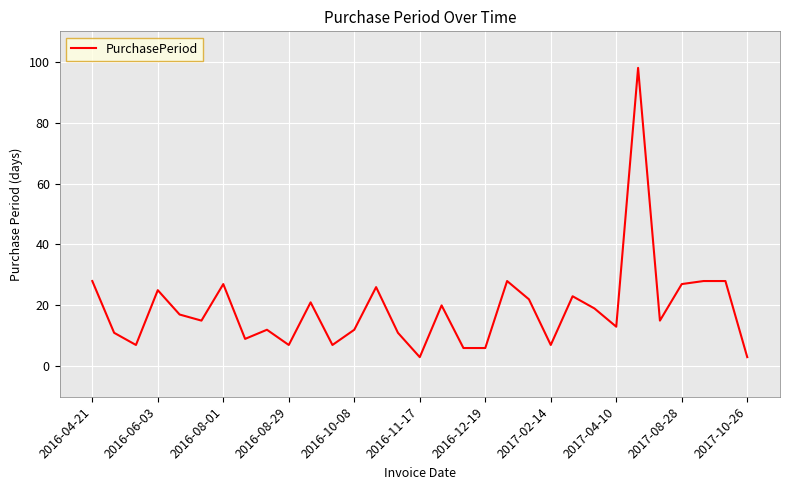

What is the difference between the maximum and minimum values?

95